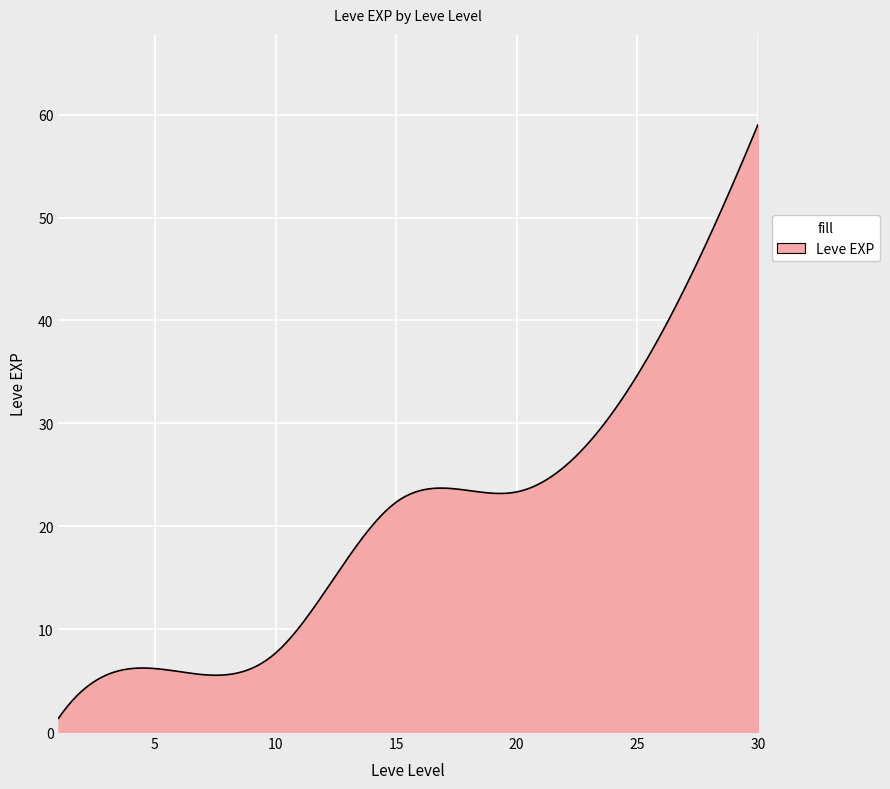

True or false: there are more than 0 points higher than both neighbors.

True